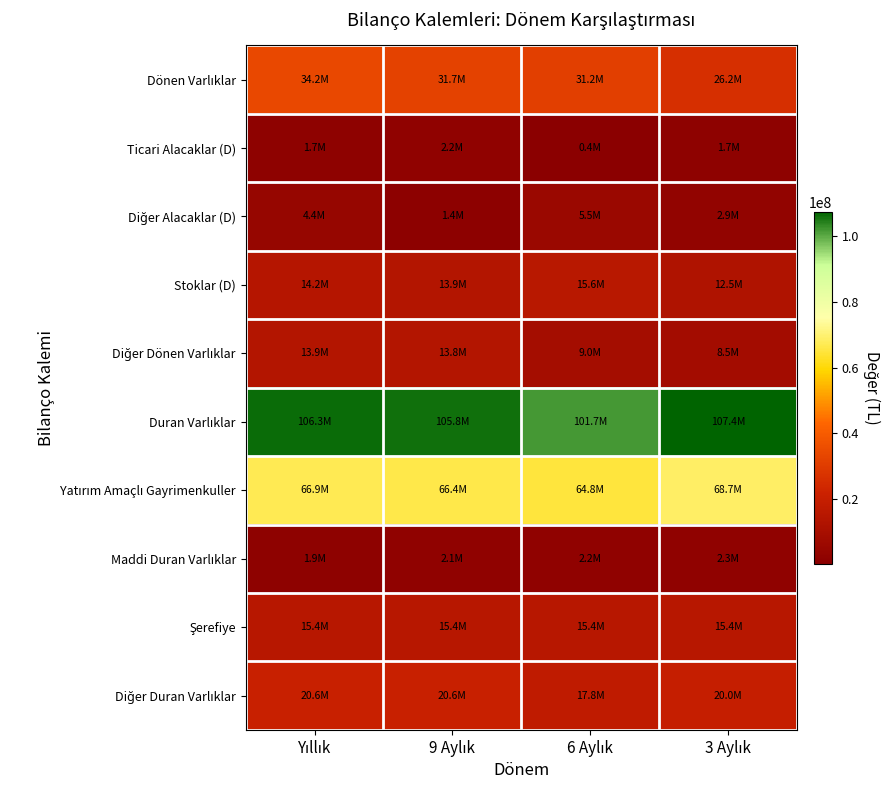

List the series in order of their peak value, lowest first.

Ticari Alacaklar (D), Maddi Duran Varlıklar, Diğer Alacaklar (D), Diğer Dönen Varlıklar, Şerefiye, Stoklar (D), Diğer Duran Varlıklar, Dönen Varlıklar, Yatırım Amaçlı Gayrimenkuller, Duran Varlıklar